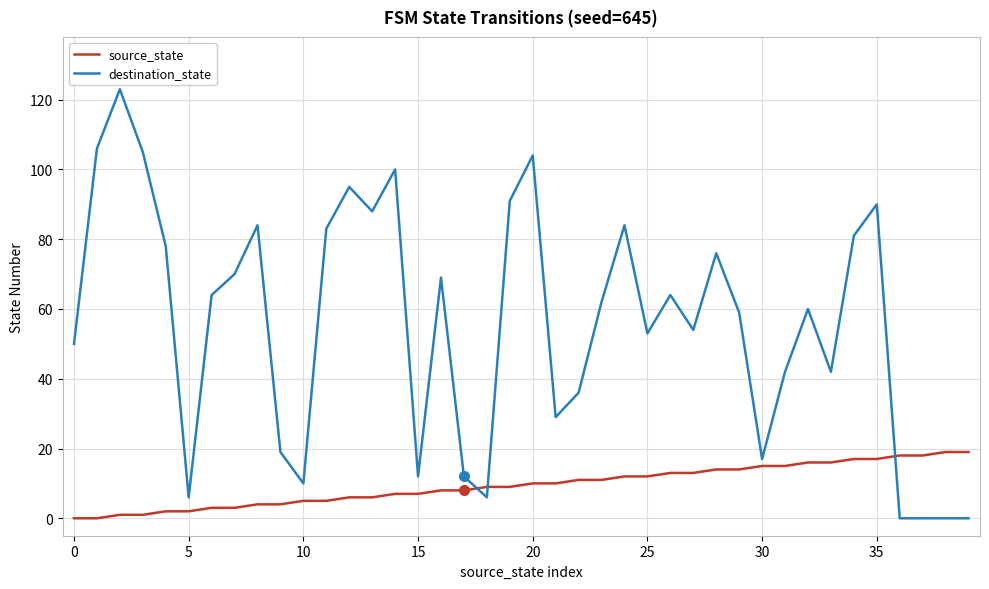

True or false: source_state and destination_state intersect in this chart.

True